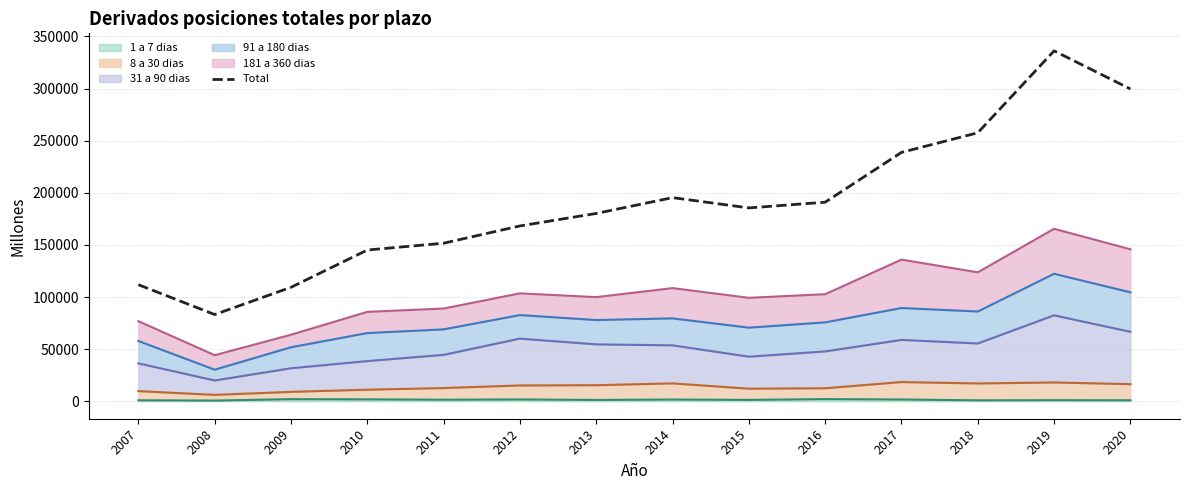

Does the chart display data point markers on the line(s)?

No